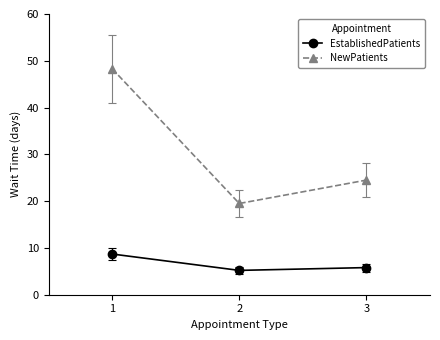

The value of NewPatients at 3 is 36.4. True or false?

False